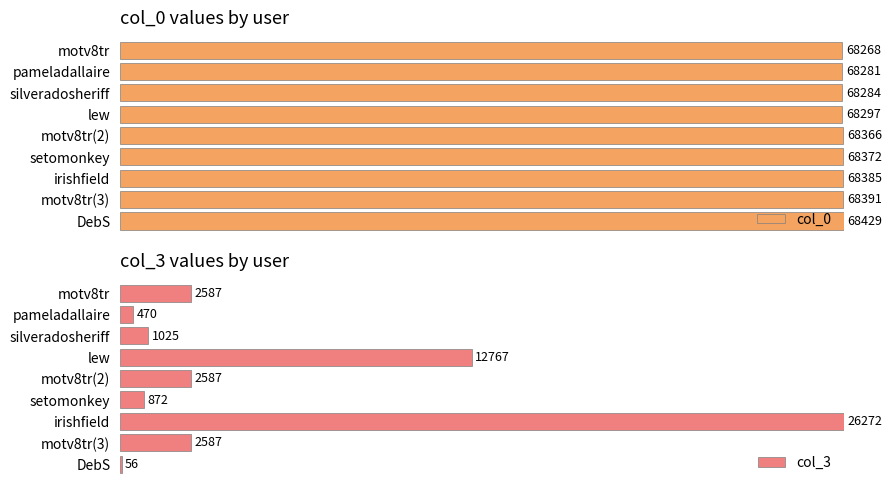

The value of col_0 at DebS is 168.3. True or false?

False